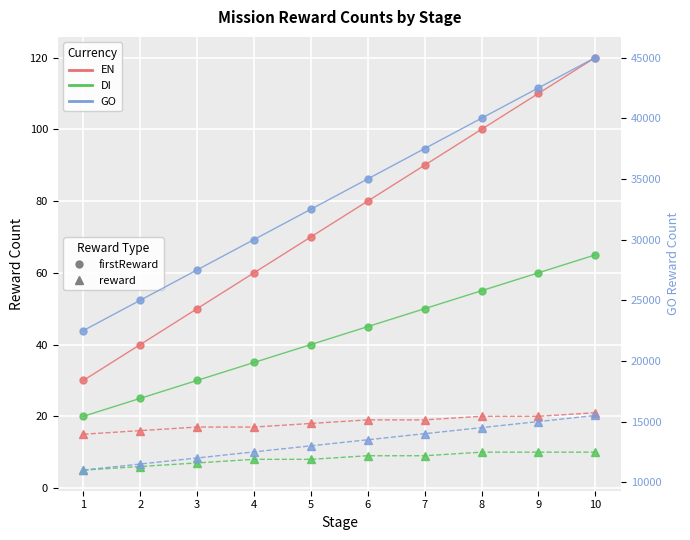

What is the value of the DI (reward) point at the 5th from the left?

8